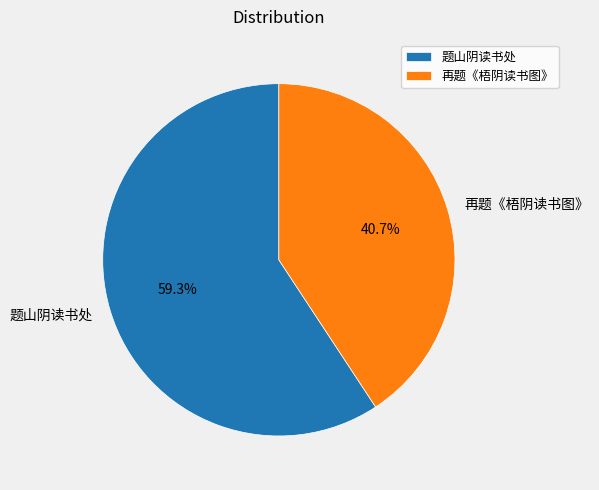

What is the ratio of the value at 题山阴读书处 to the value at 再题《梧阴读书图》?

1.5